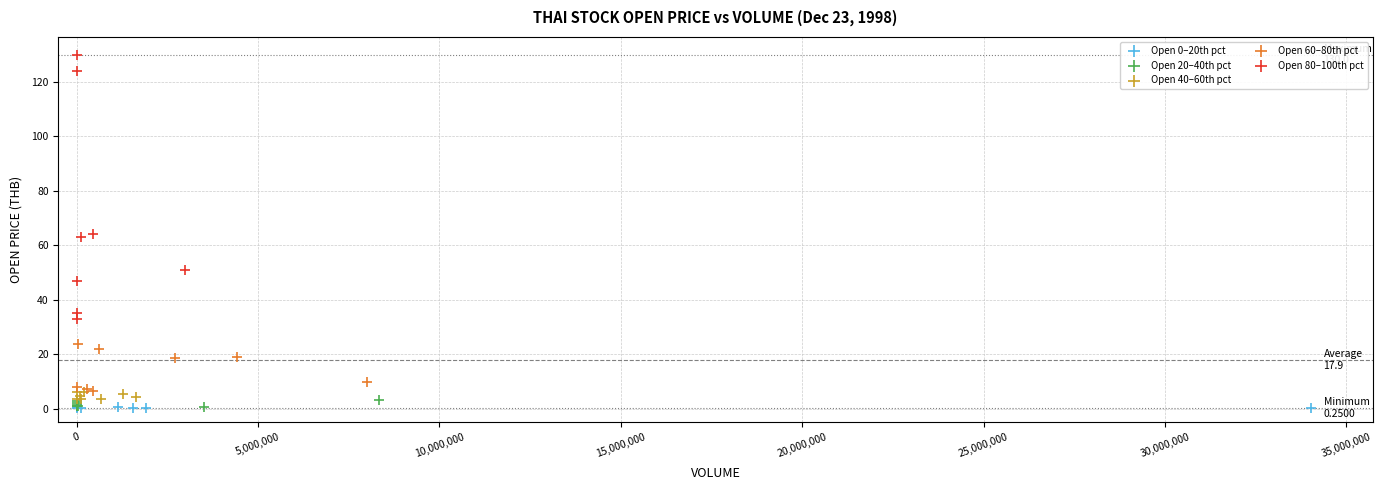

Which series has the largest Y range (max minus min)?

Open 80–100th pct